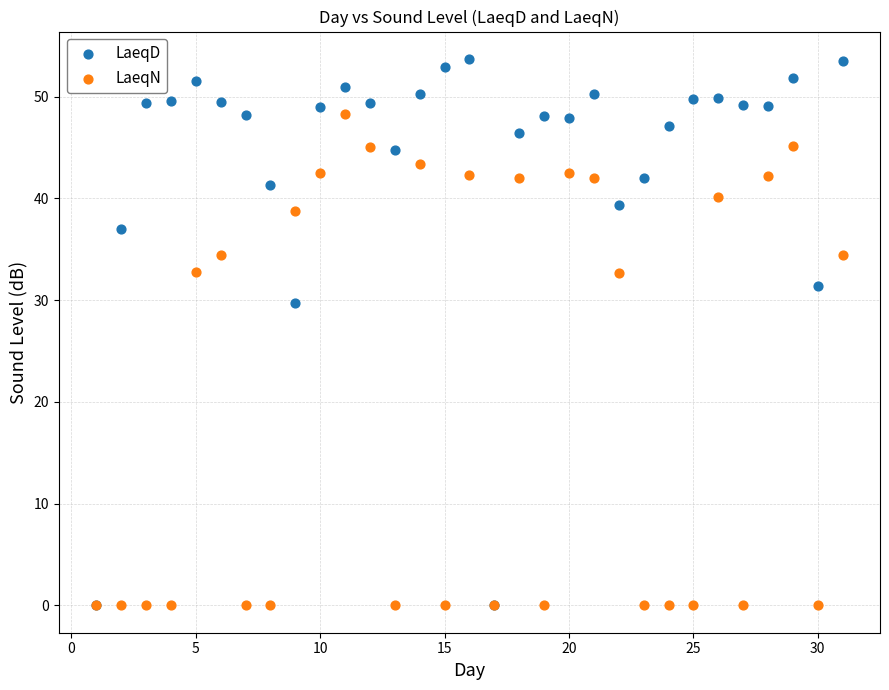

What are all the series names shown in the legend?

LaeqD, LaeqN